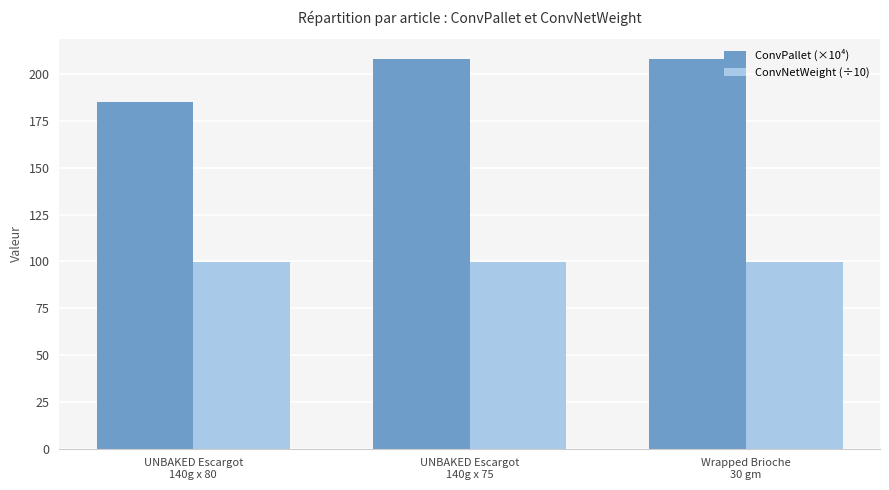

Rank the series by their maximum value, from highest to lowest.

ConvPallet (×10⁴), ConvNetWeight (÷10)